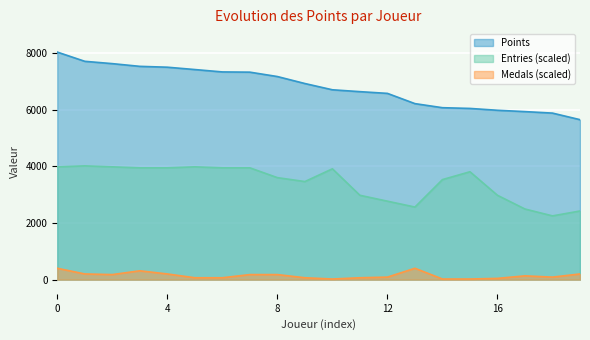

True or false: Medals (scaled) and Entries (scaled) intersect in this chart.

False